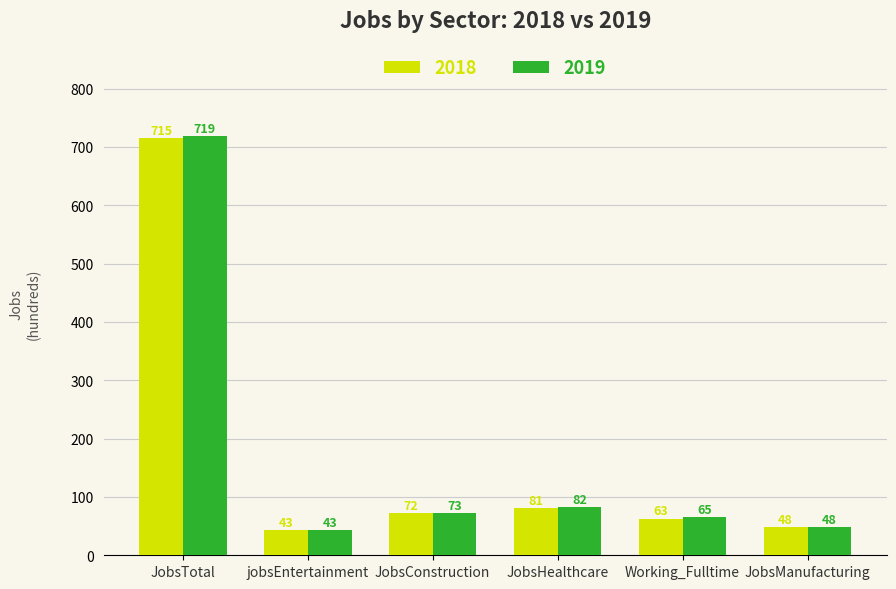

Reading left to right, extract all data points from this chart.

2018: JobsTotal=715	jobsEntertainment=43	JobsConstruction=72	JobsHealthcare=81	Working_Fulltime=63	JobsManufacturing=48
2019: JobsTotal=719	jobsEntertainment=43	JobsConstruction=73	JobsHealthcare=82	Working_Fulltime=65	JobsManufacturing=48